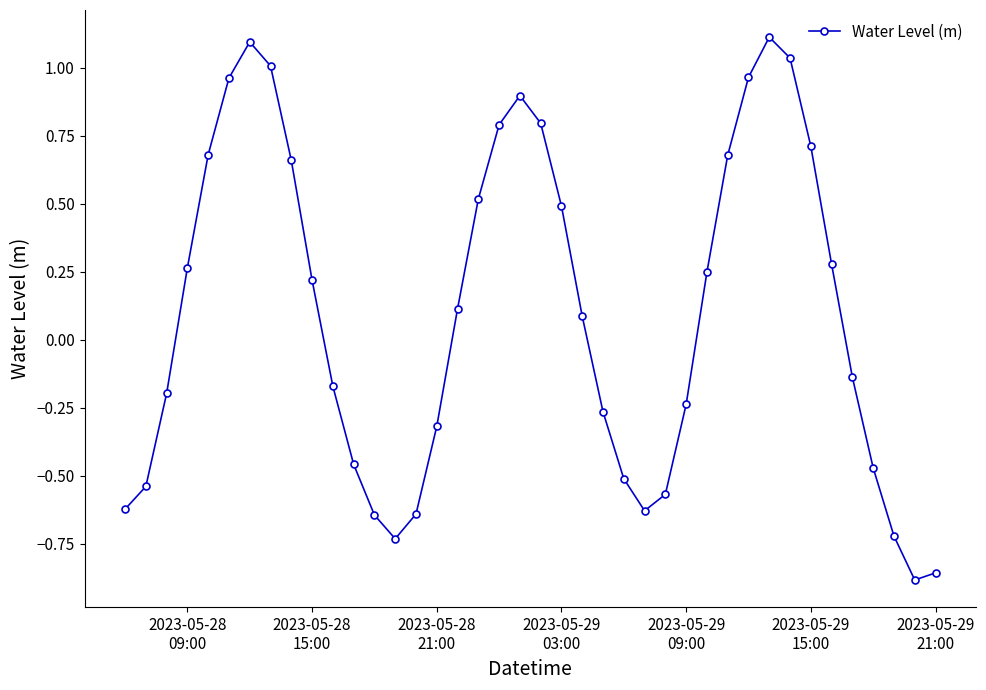

What is the greatest value displayed?

1.1